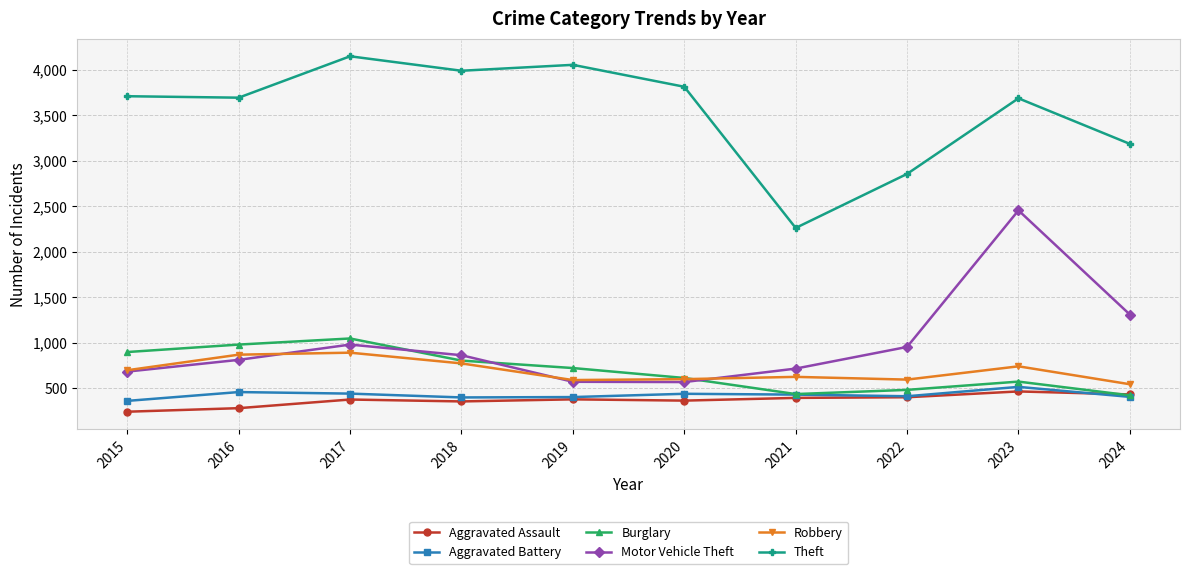

In Motor Vehicle Theft, how many points are lower than both neighbors (excluding endpoints)?

1